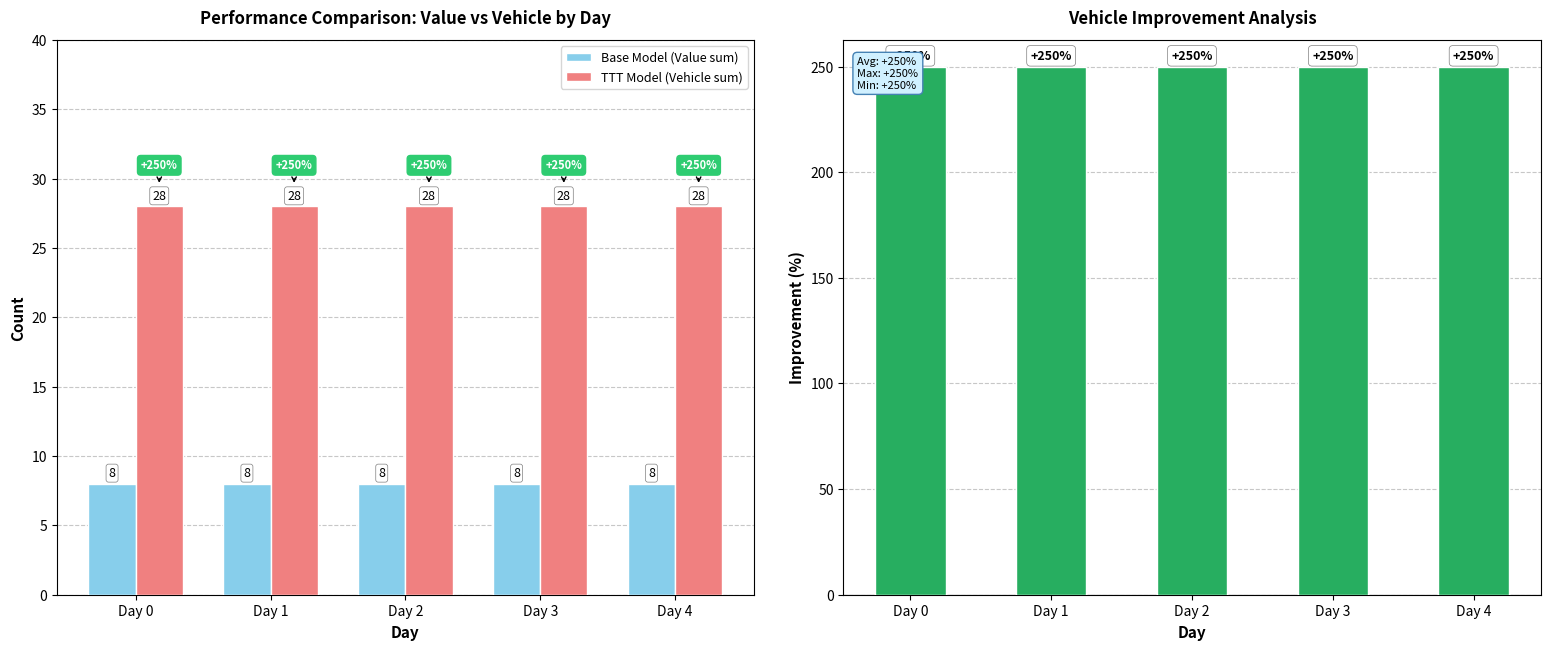

List the series in order of their peak value, lowest first.

Base Model (Value sum), TTT Model (Vehicle sum), Vehicle Improvement